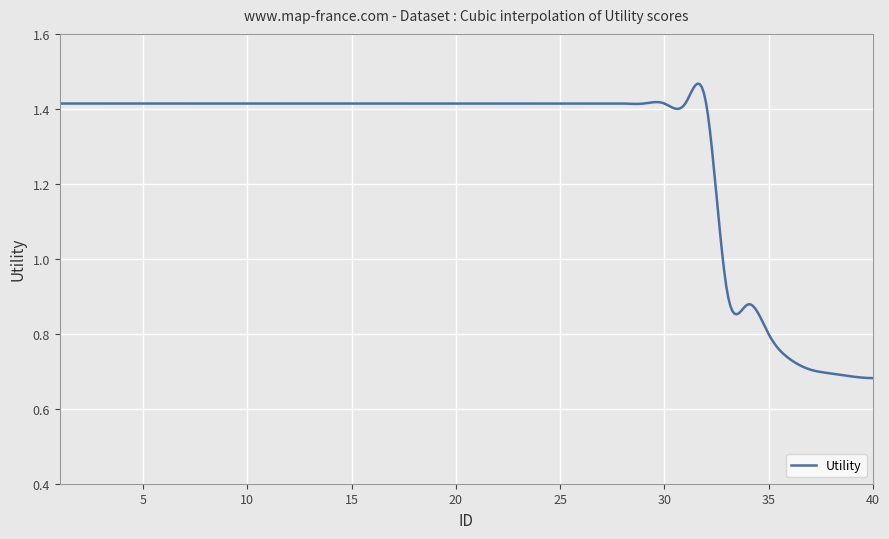

Does the chart display data point markers on the line(s)?

No